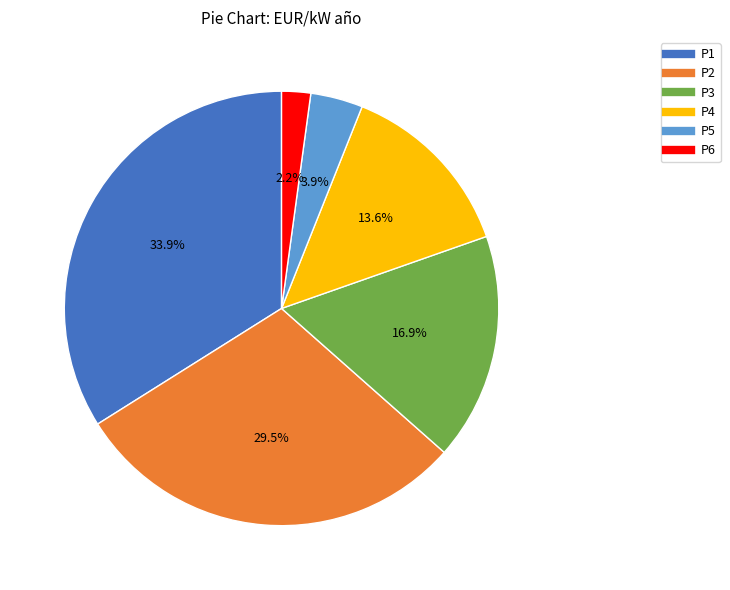

Does any single category account for the majority?

No